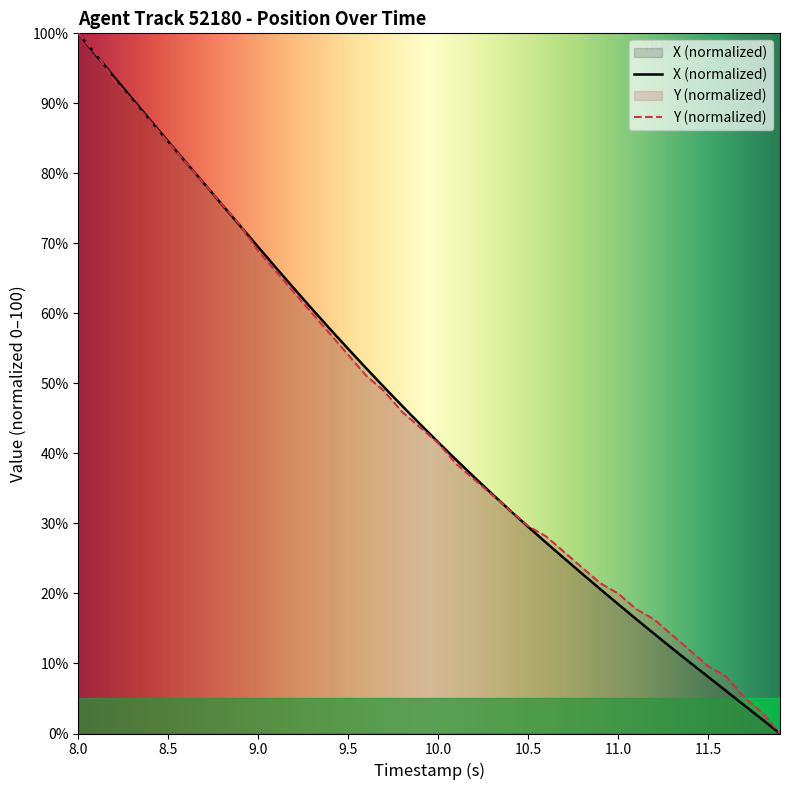

What is the sum of all X values?

1836.3